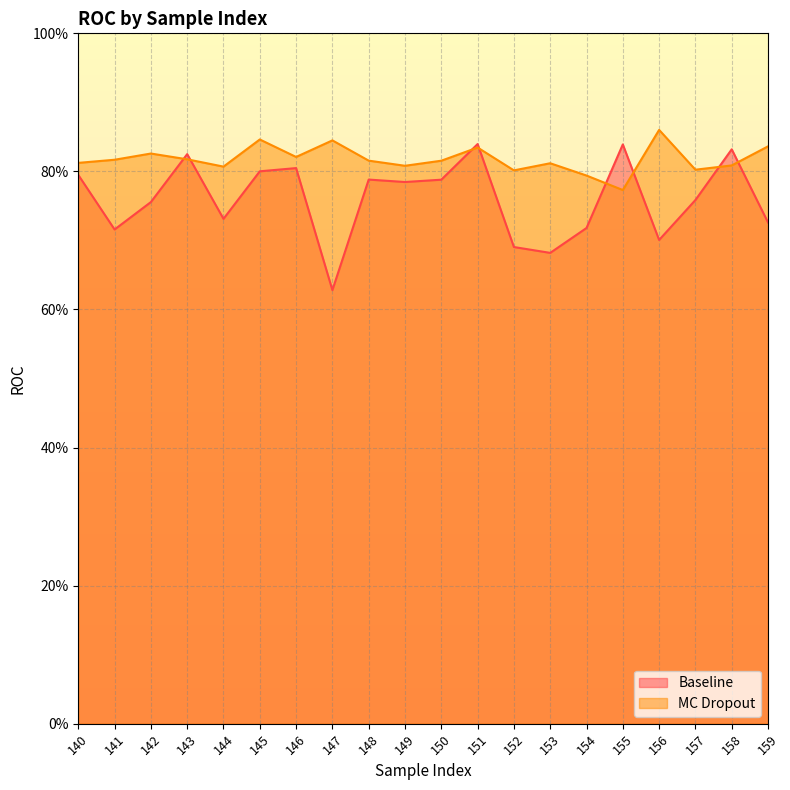

The value of MC Dropout at 156 is 1.4. True or false?

False